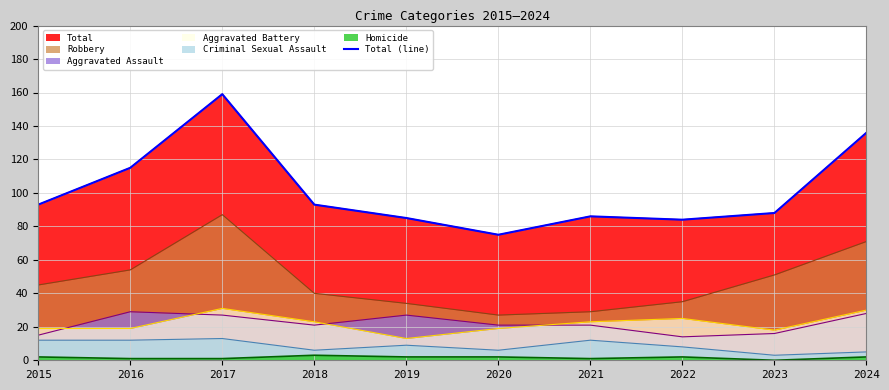

Rank the categories by value from highest to lowest.

2017, 2024, 2016, 2015, 2018, 2023, 2021, 2019, 2022, 2020